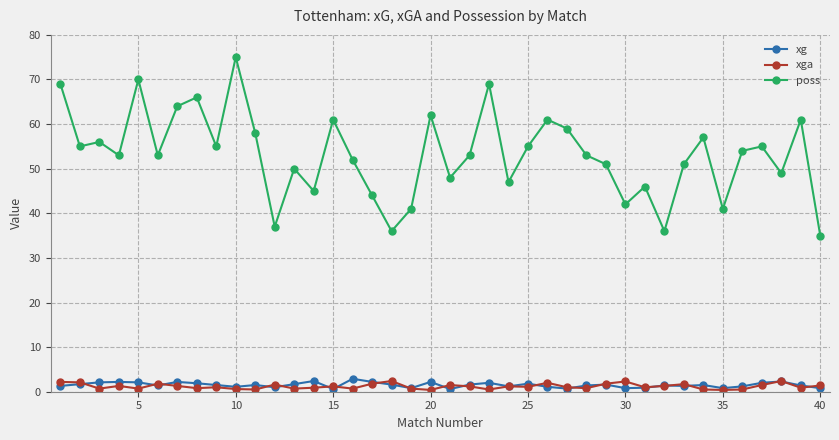

What is the value of the poss point at the 11th from the left?

58.0